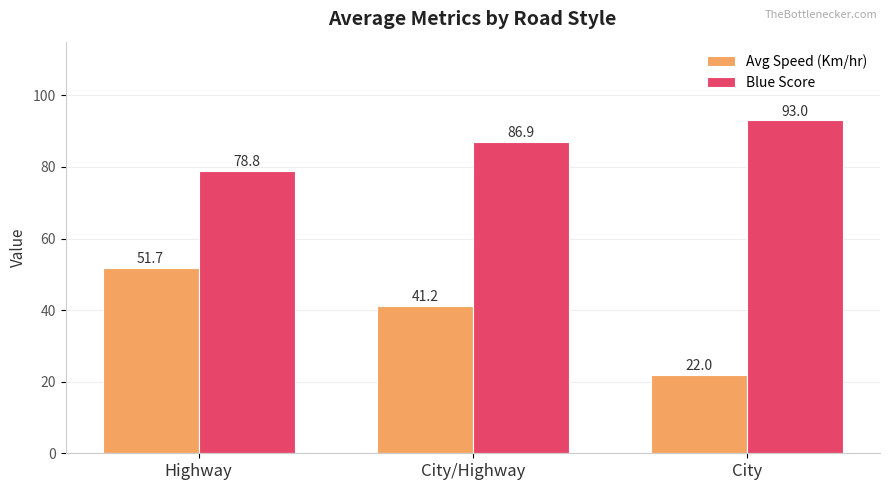

At which label does Blue Score reach its minimum?

Highway